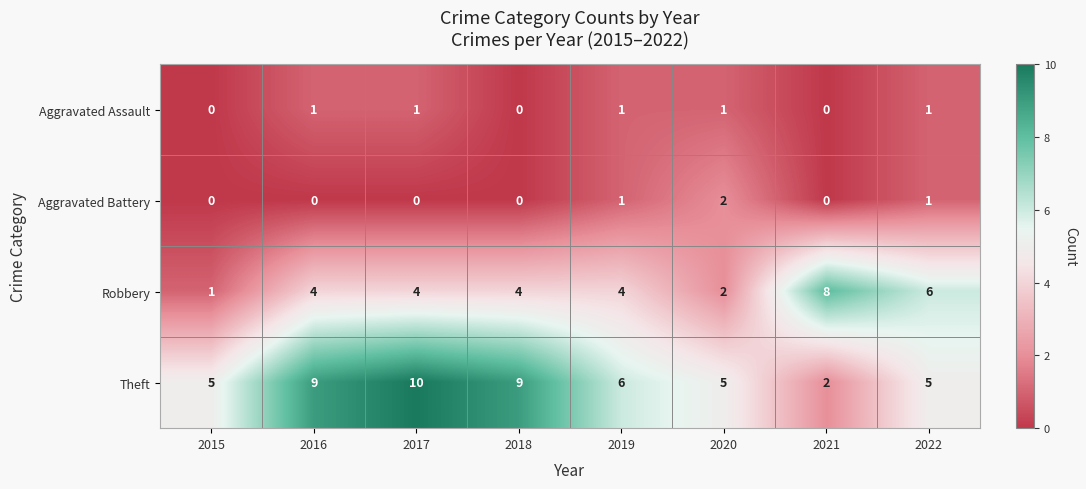

What is the sum of all Aggravated Assault values?

5